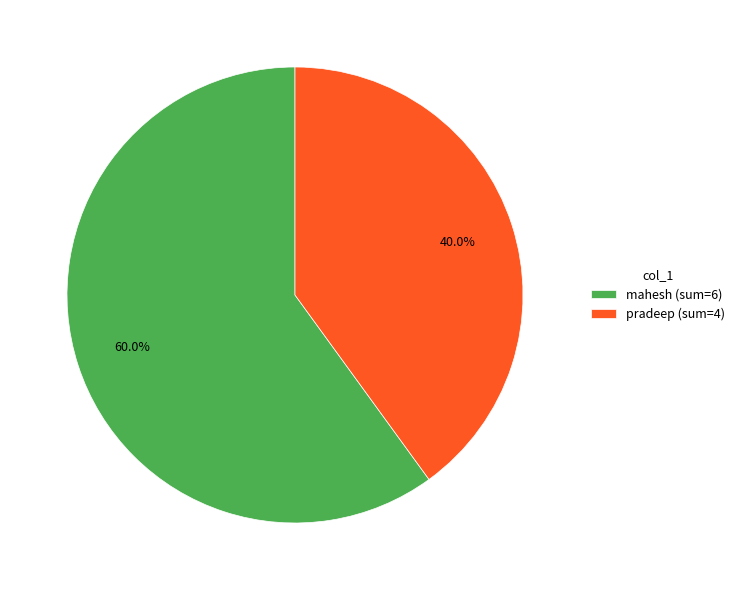

What portion of the pie excludes pradeep (sum=4)?

60.0%